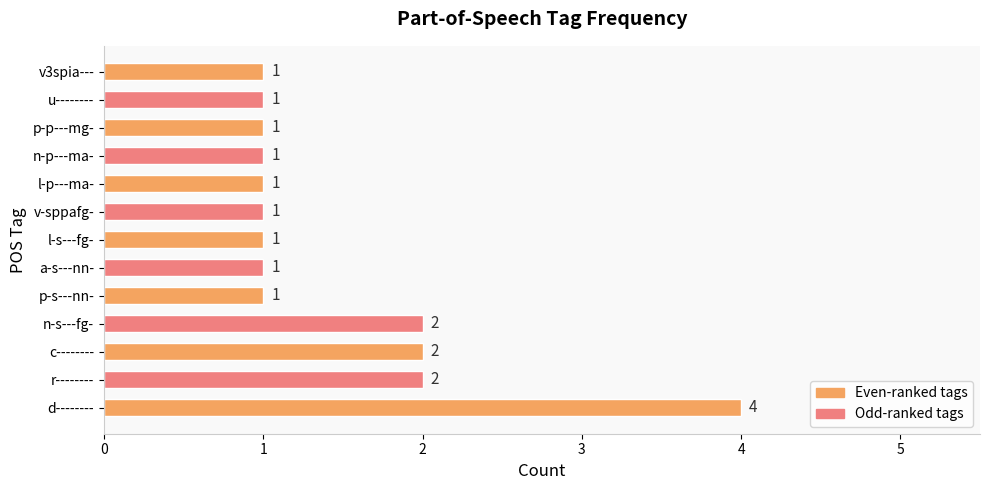

Reading top to bottom, what are all the values shown in this chart?

1	1	1	1	1	1	1	1	1	2	2	2	4